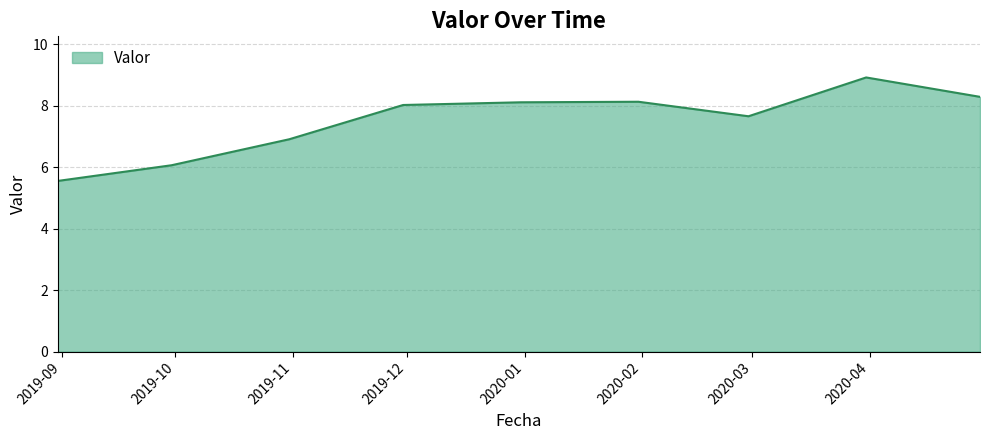

What is the difference between the maximum and minimum values?

3.4